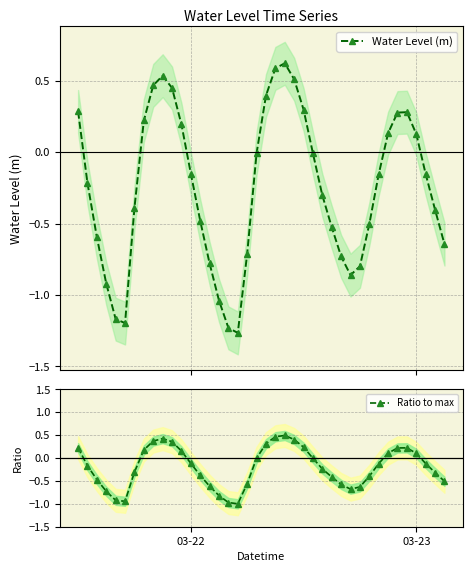

Rank the series by their average value, from highest to lowest.

Ratio to max, Water Level (m)